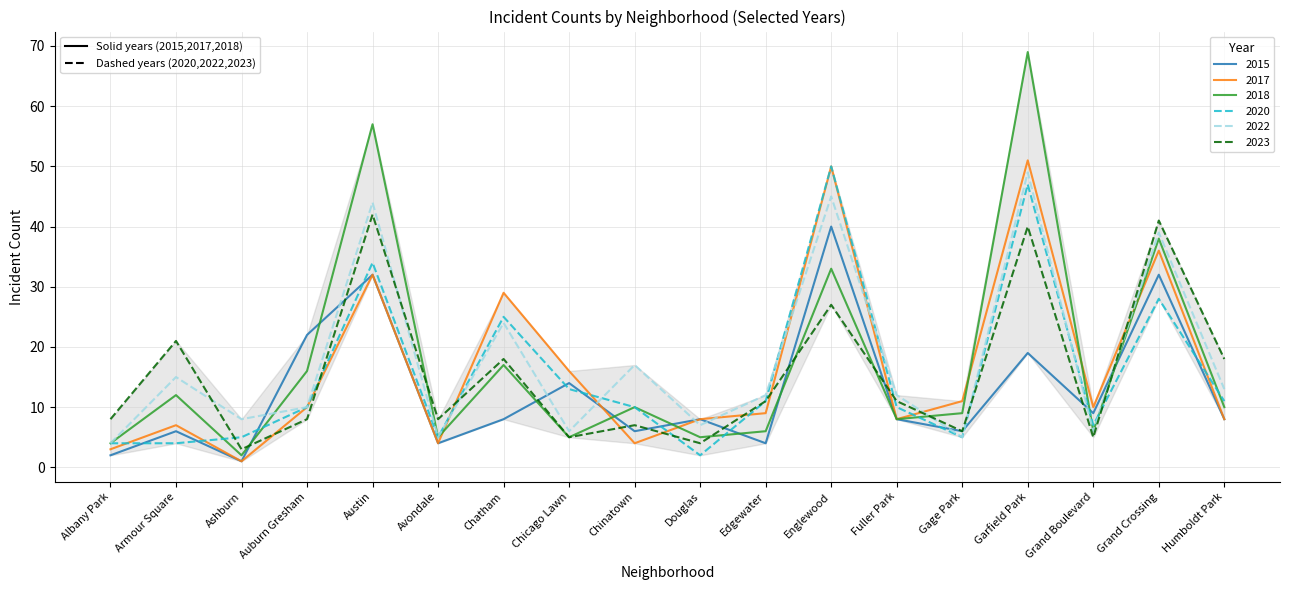

Where do 2022 and 2023 first cross each other?

Armour Square and Ashburn